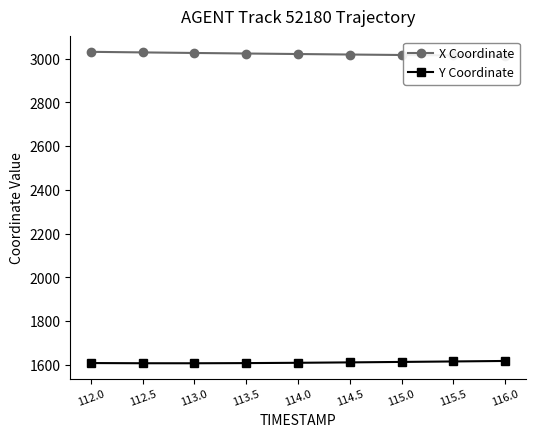

Reading left to right, transcribe all the data shown in this chart.

X Coordinate: 3031.4	3028.8	3026.2	3023.7	3021.3	3019.1	3016.9	3014.9	3013.0
Y Coordinate: 1609.0	1608.1	1608.0	1608.8	1610.2	1612.0	1614.1	1616.3	1618.5